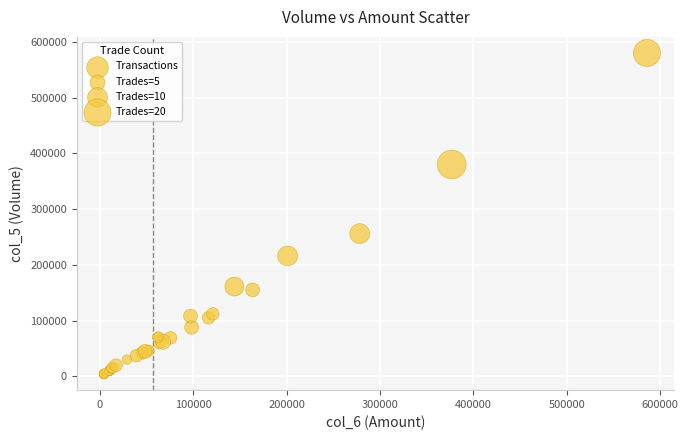

What Y value in the scatter plot is closest to 292000?

256000